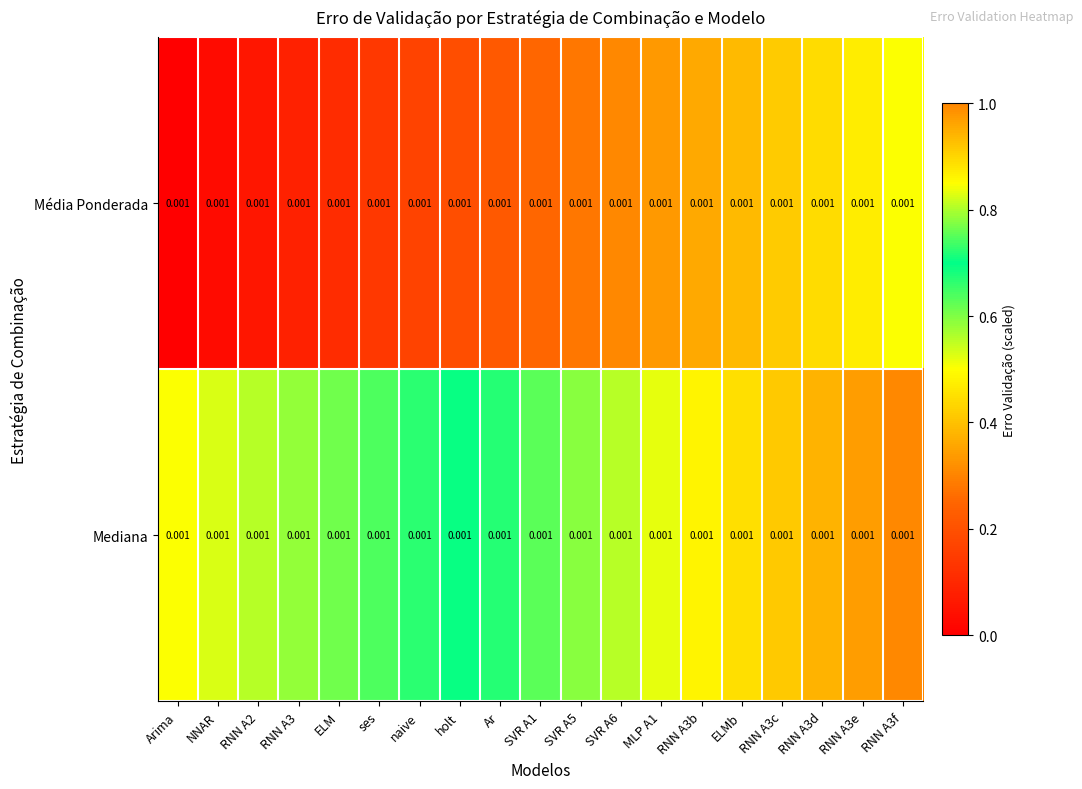

Which series has the largest range (max minus min)?

Média Ponderada